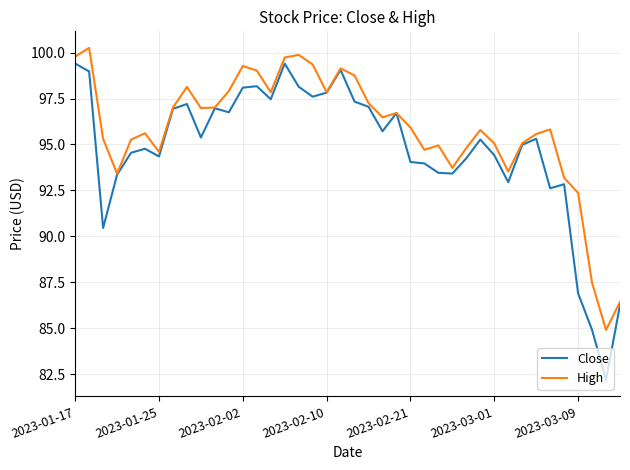

Which series has the largest total across all categories?

High